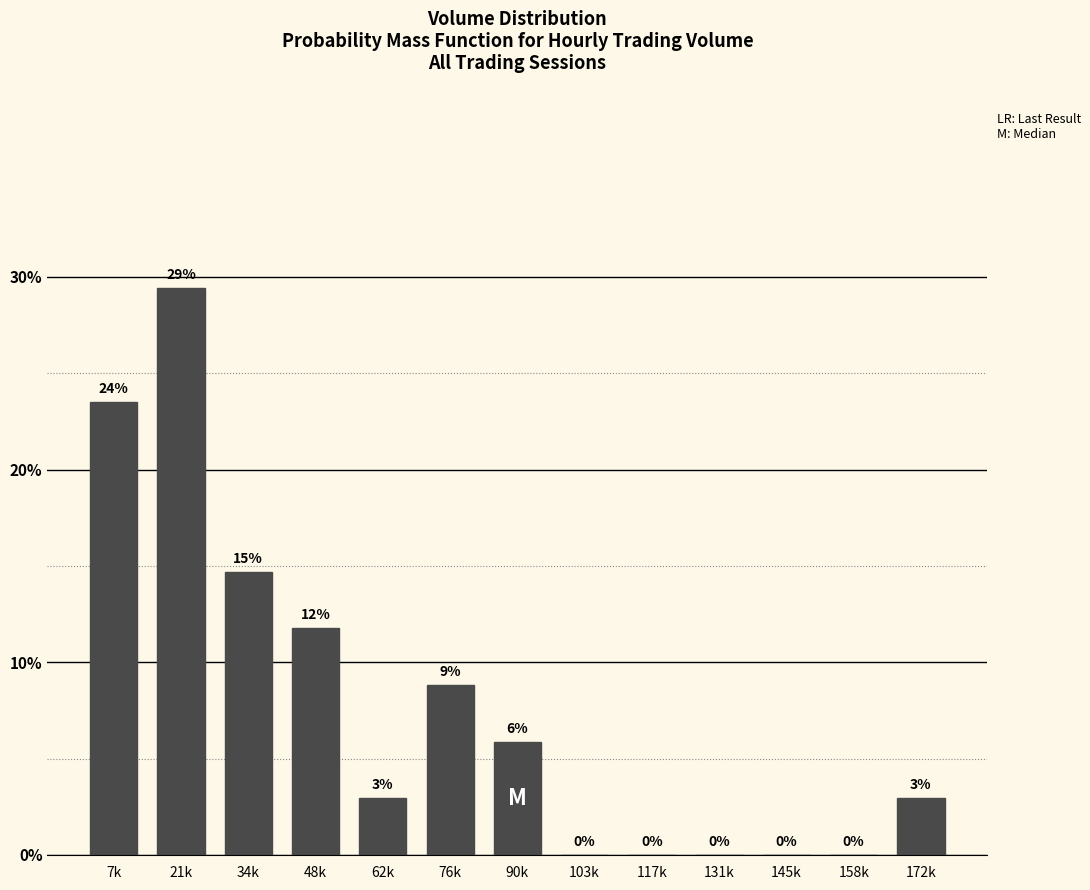

Are the bars horizontal?

No